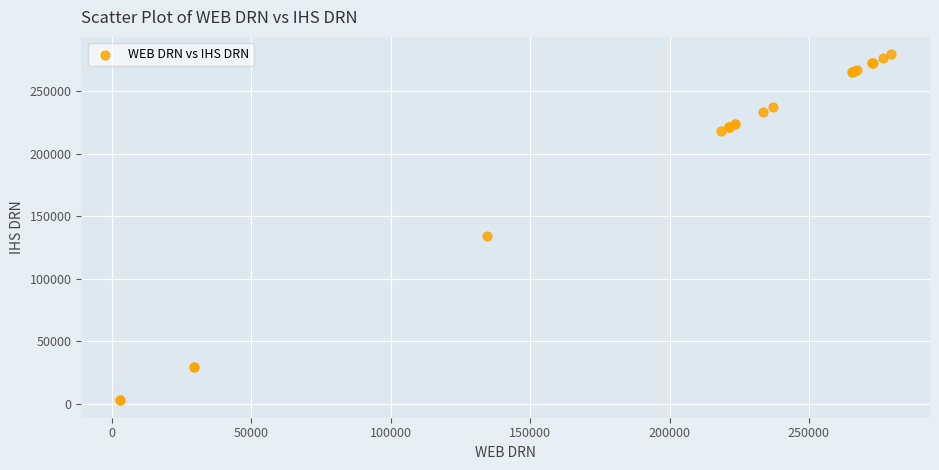

What Y value in the scatter plot is closest to 141176?

134604